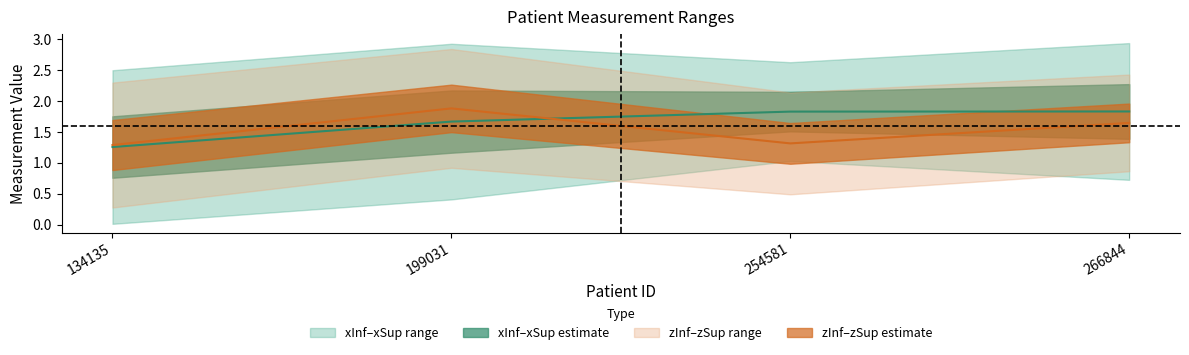

What is the difference between the xInf values at 266844 and 199031?

0.3